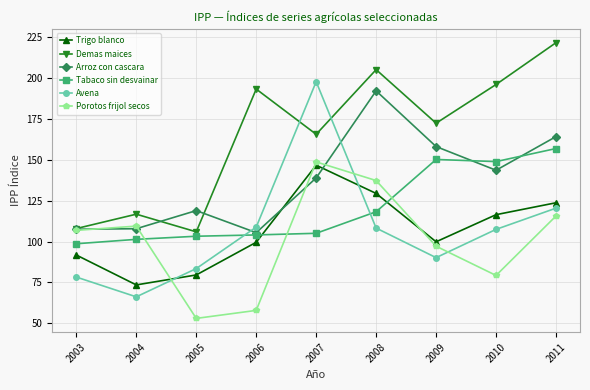

What is the maximum value for Demas maices?

221.8